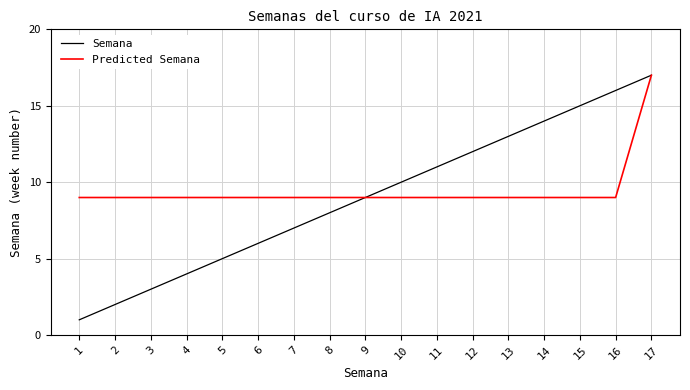

True or false: Semana has more than 0 points higher than both neighbors.

False